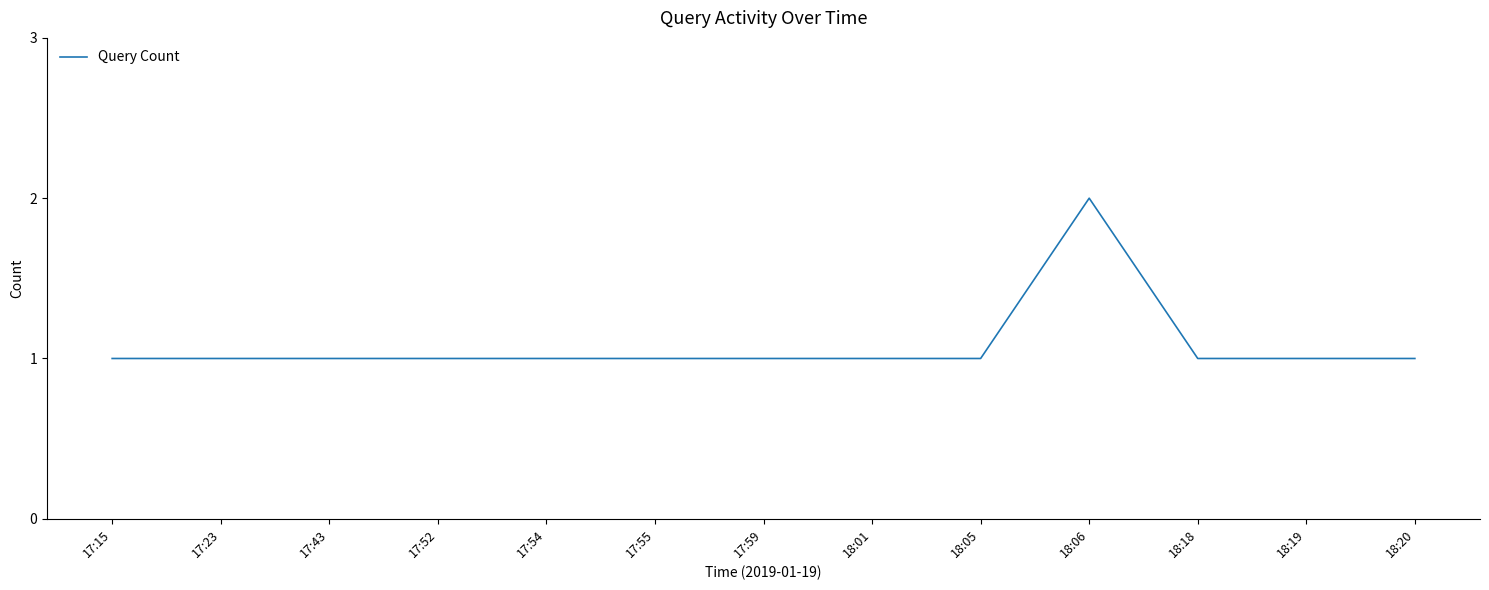

Approximately how many times larger is the value at 18:19 compared to 17:52?

1.0